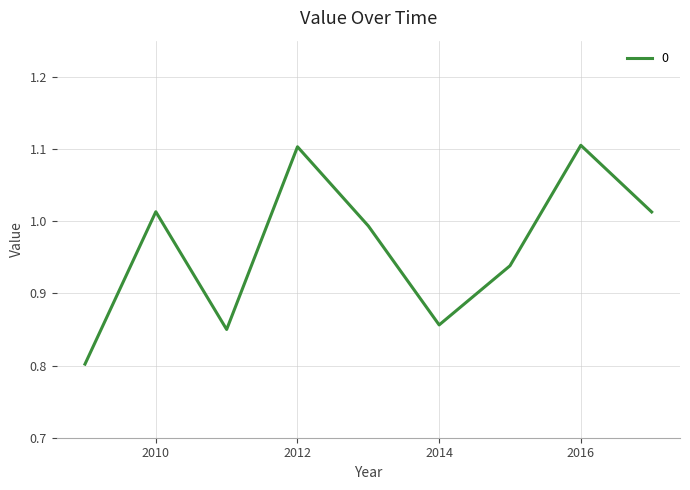

What is the greatest value displayed?

1.1